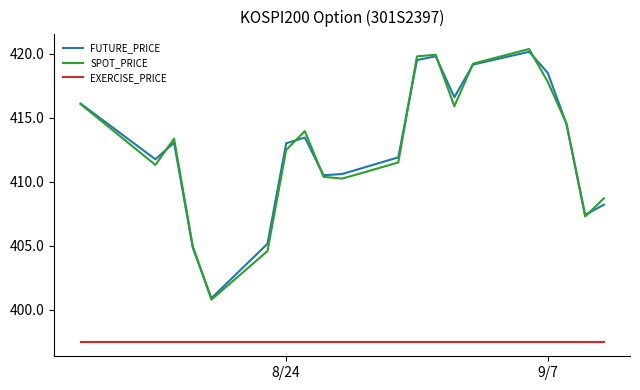

What is the maximum value shown in the chart?

420.4